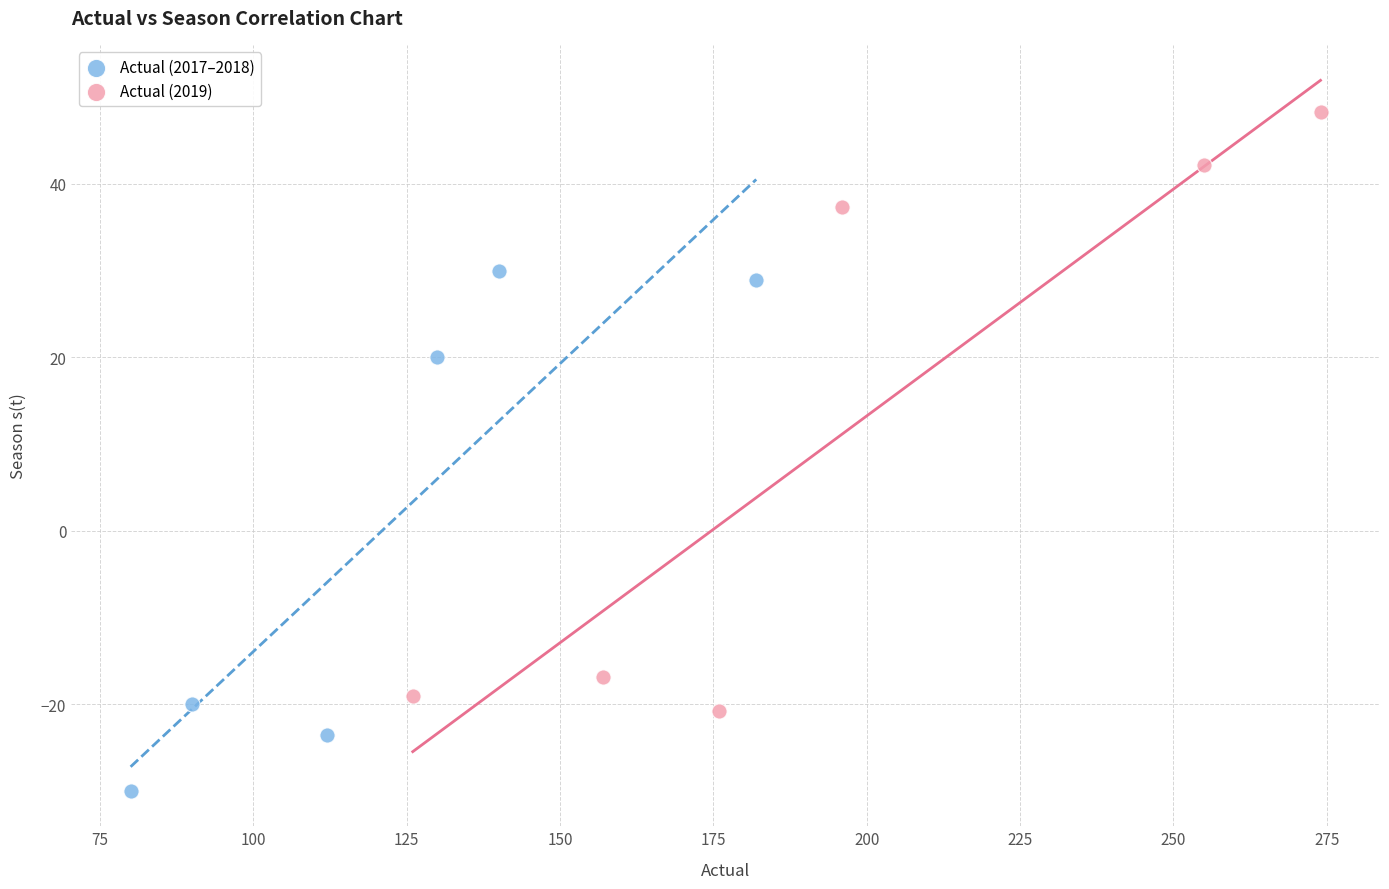

What are all the series names shown in the legend?

Actual (2017–2018), Actual (2019)